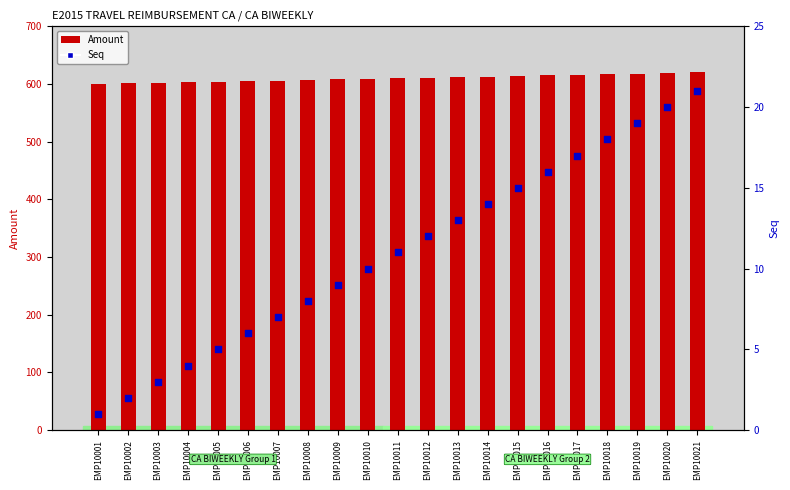

Which series has the largest total across all categories?

Amount